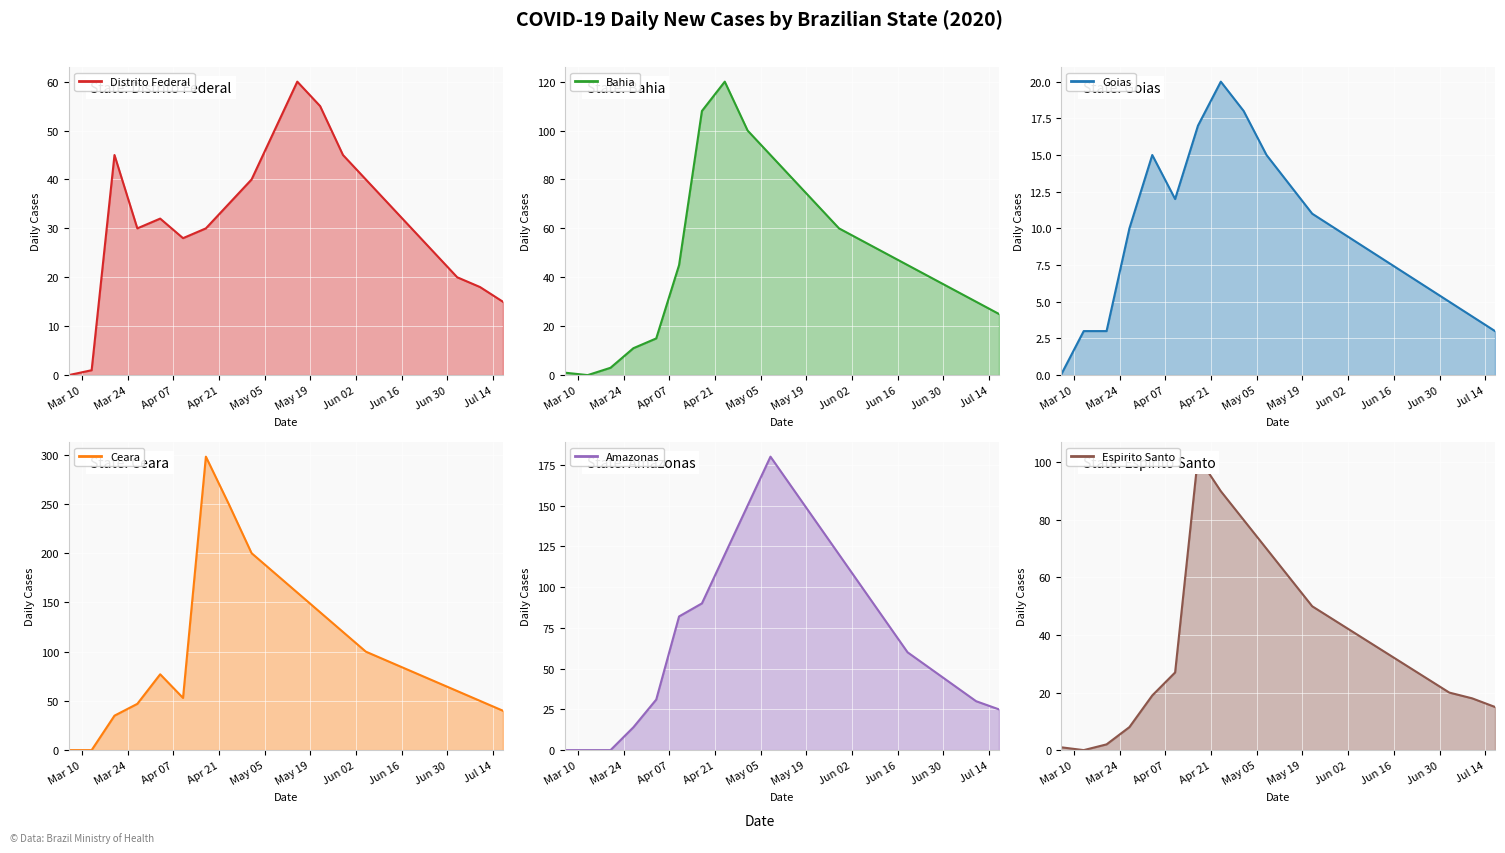

What is the maximum value shown in the chart?

298